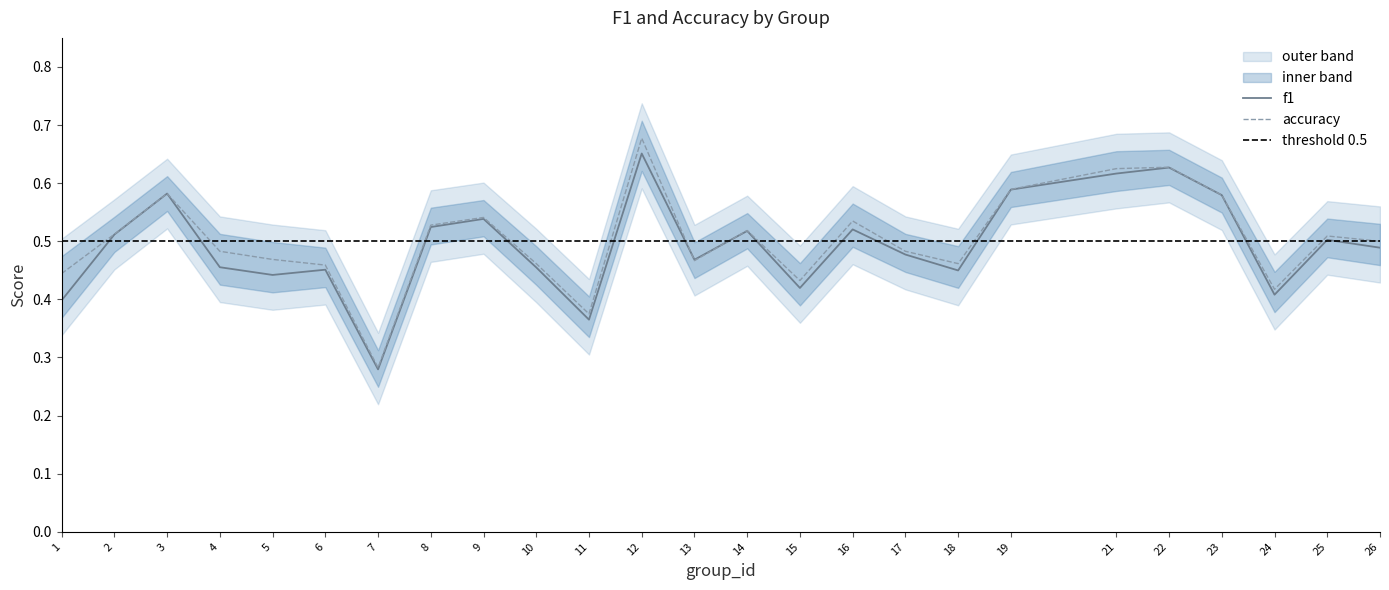

Is it true that f1 equals 0.8 at 16?

False